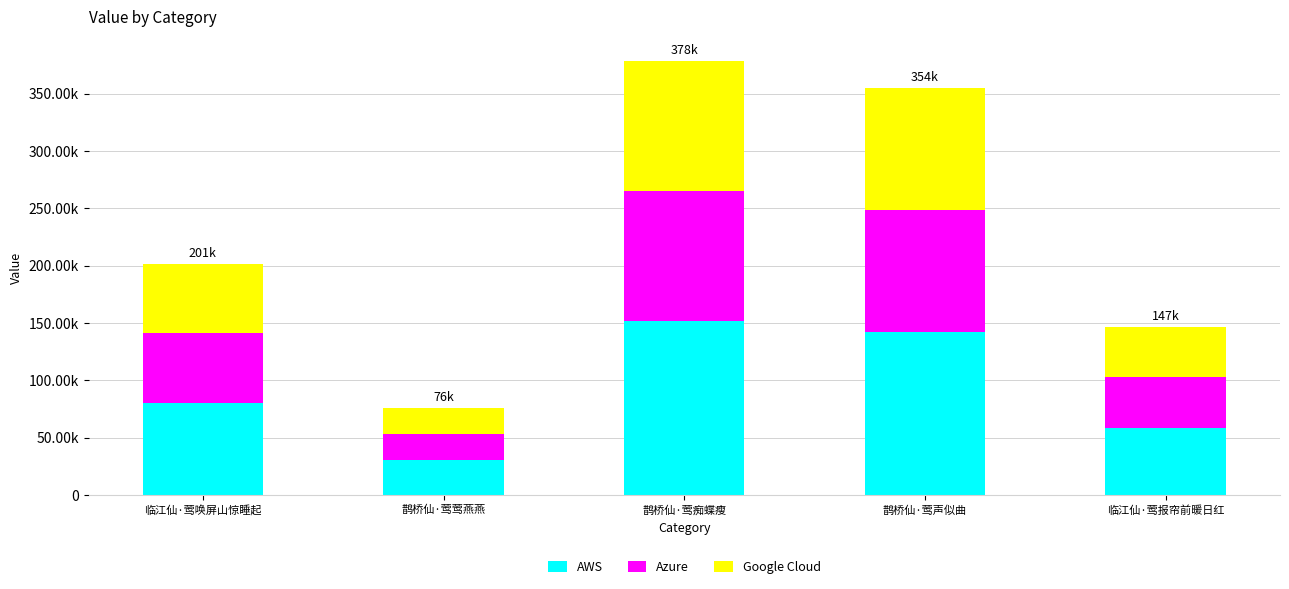

What is the average value of the AWS series?

92484.6